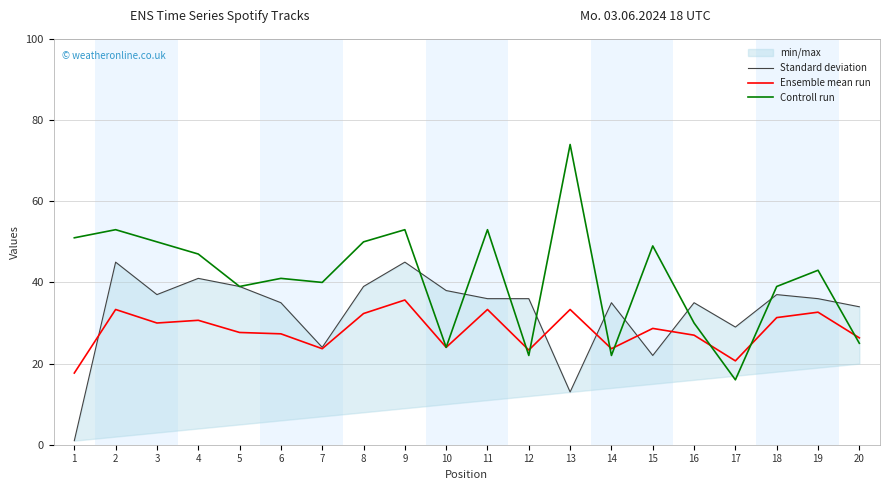

The Standard deviation series shows 51.8 at 10. True or false?

False